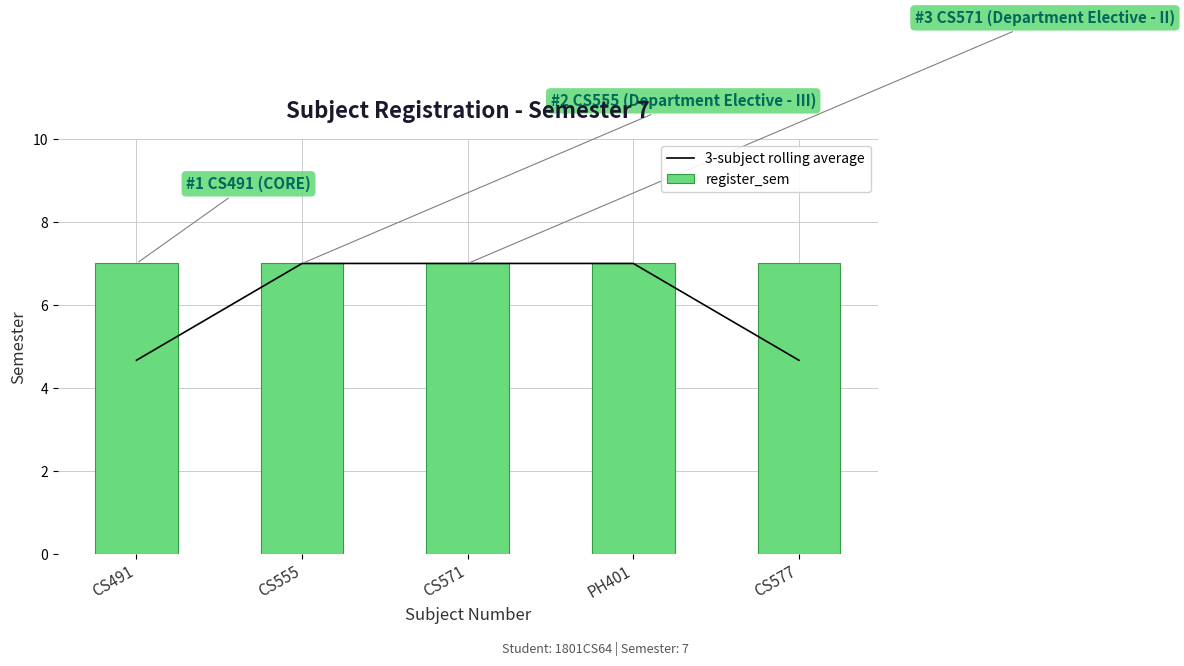

Reading left to right, extract all data points from this chart.

3-subject rolling average: CS491=4.7	CS555=7.0	CS571=7.0	PH401=7.0	CS577=4.7
register_sem: CS491=7.0	CS555=7.0	CS571=7.0	PH401=7.0	CS577=7.0